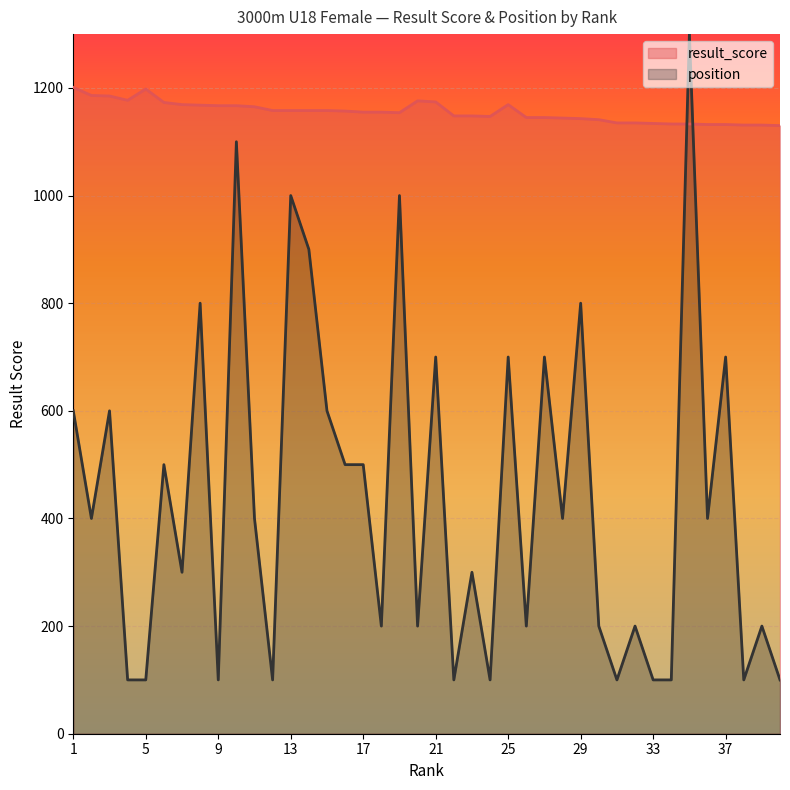

What is the smallest value displayed?

100